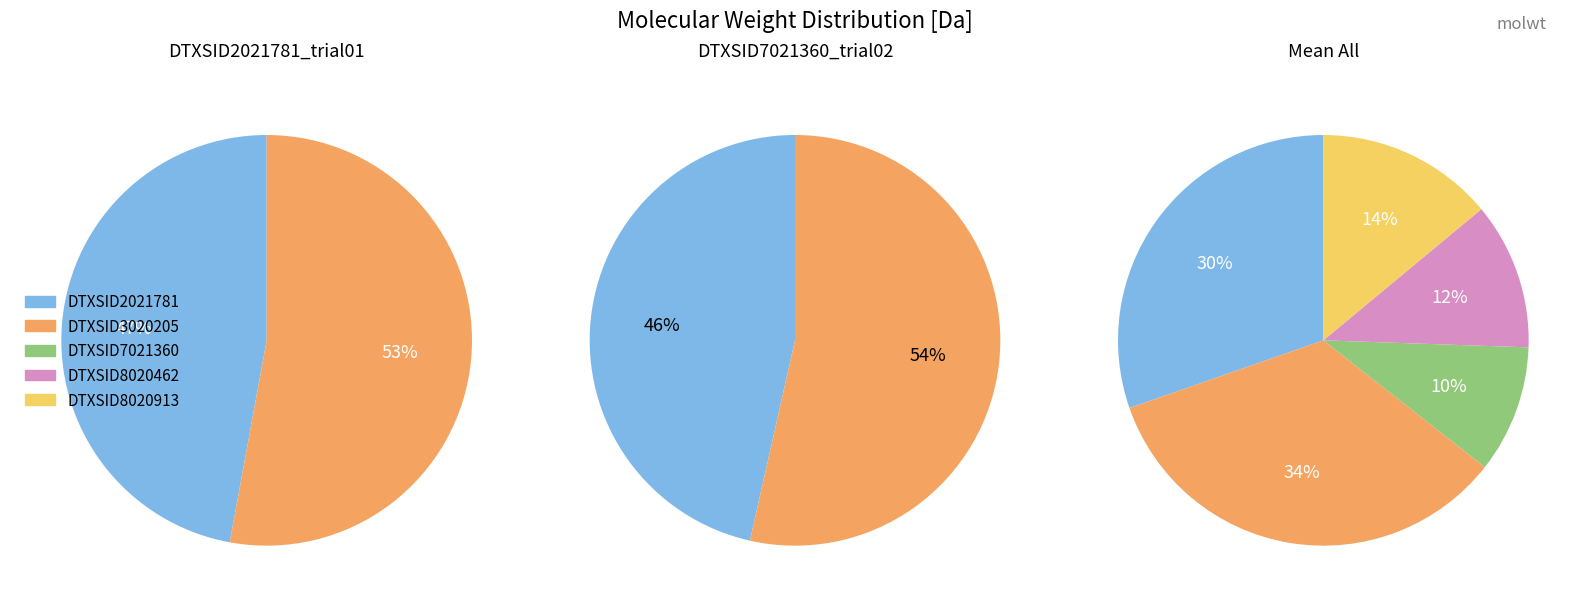

How many segments does this pie chart have?

5